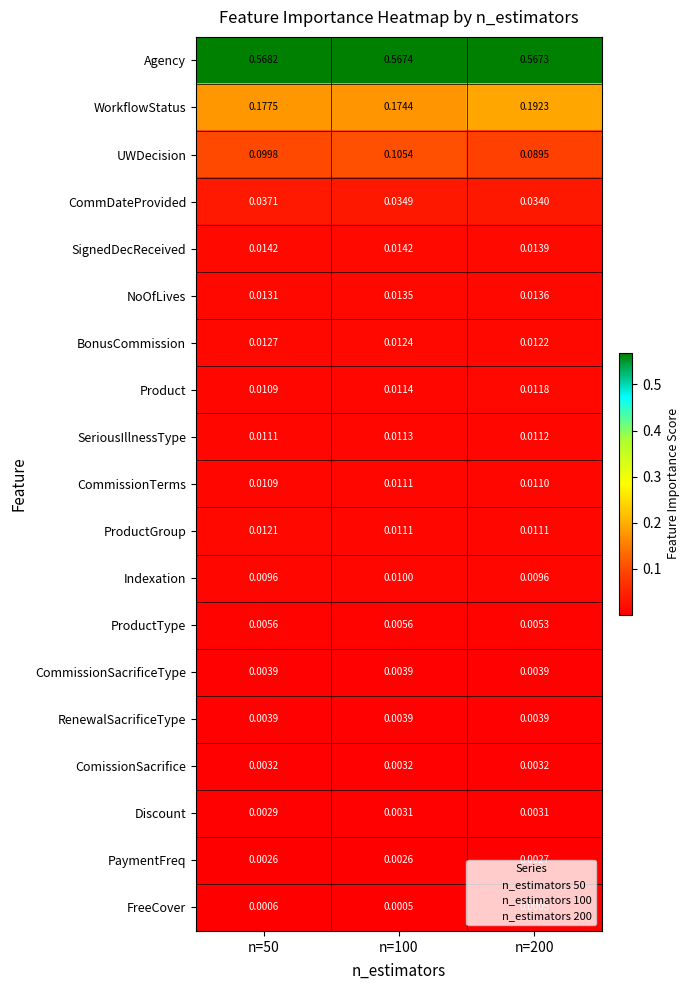

Between n=50 and n=100, which series saw the biggest shift?

UWDecision